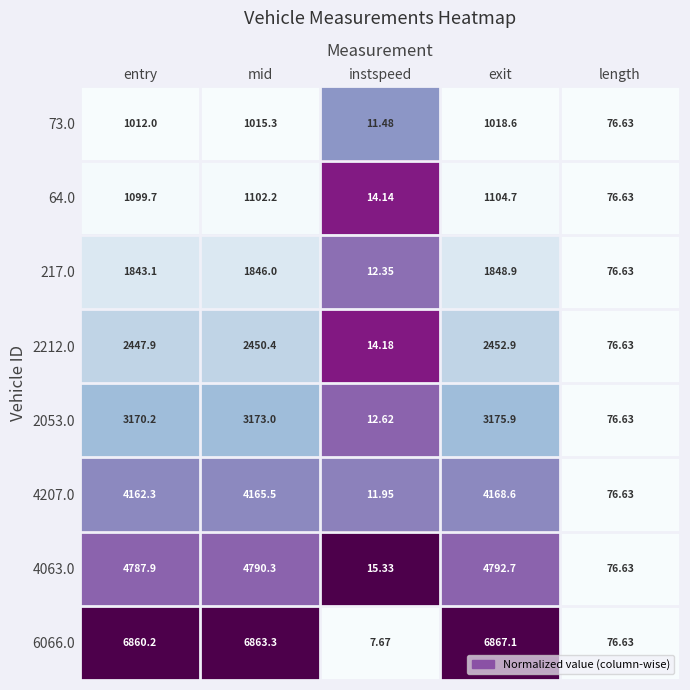

At which category is the sum across all series the highest?

exit